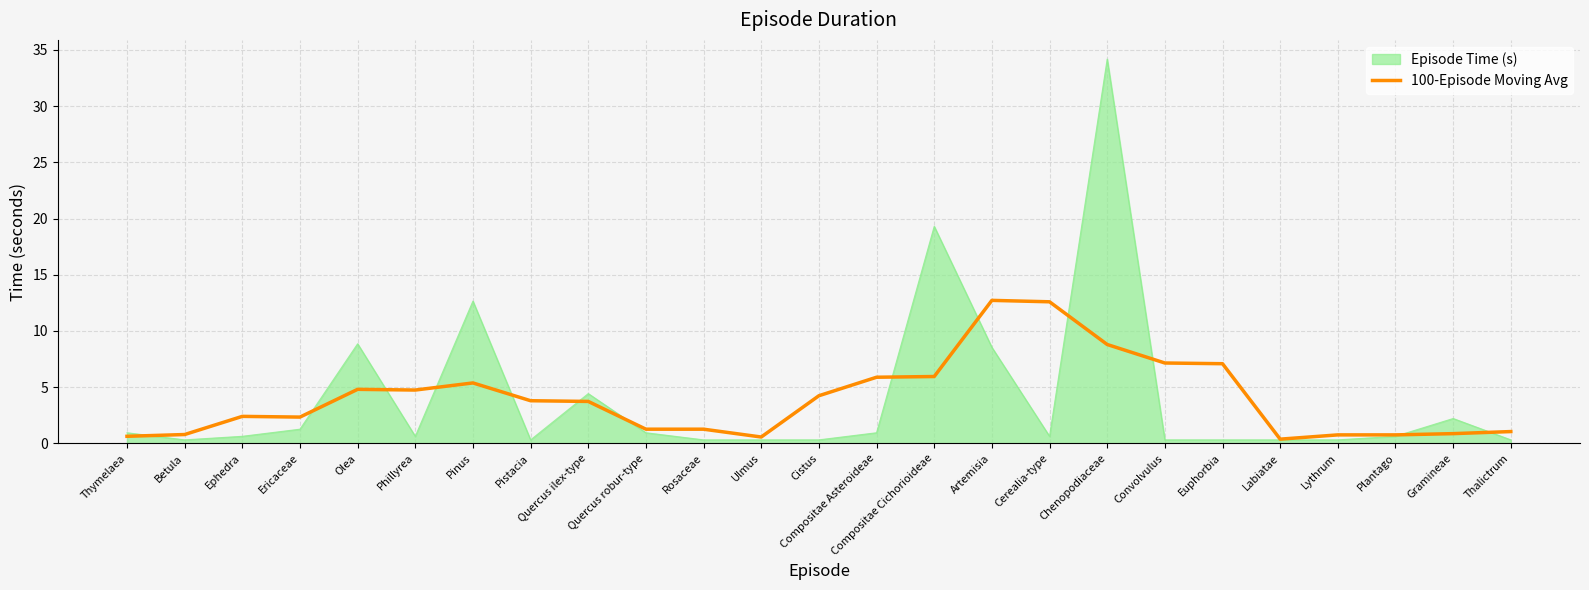

Which series has the widest spread of values?

Episode Time (s)